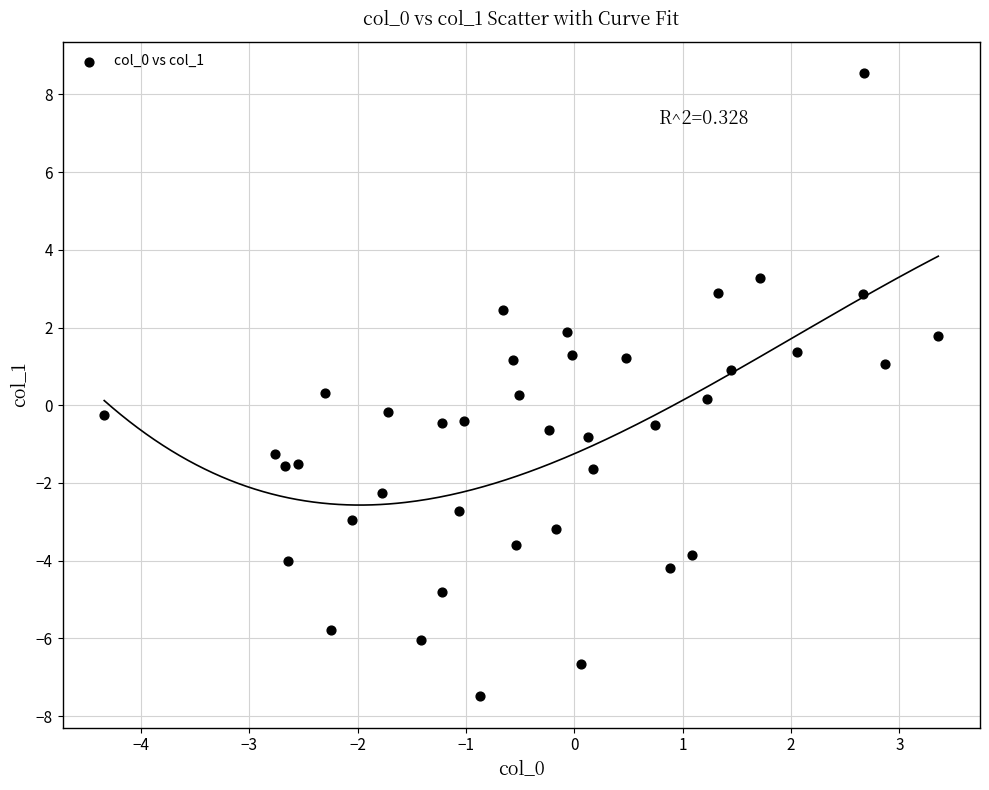

What is the range of Y values (max minus min)?

16.0